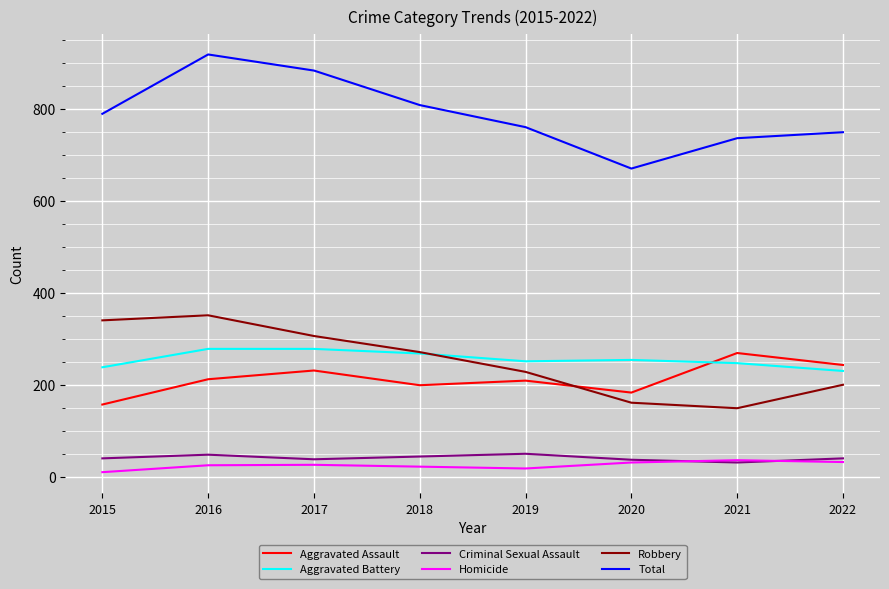

The Aggravated Assault series shows 244 at 2022. True or false?

True